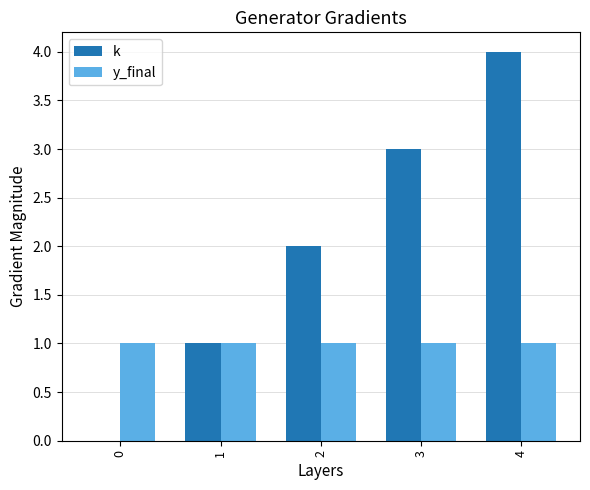

What are all the series names shown in the legend?

k, y_final